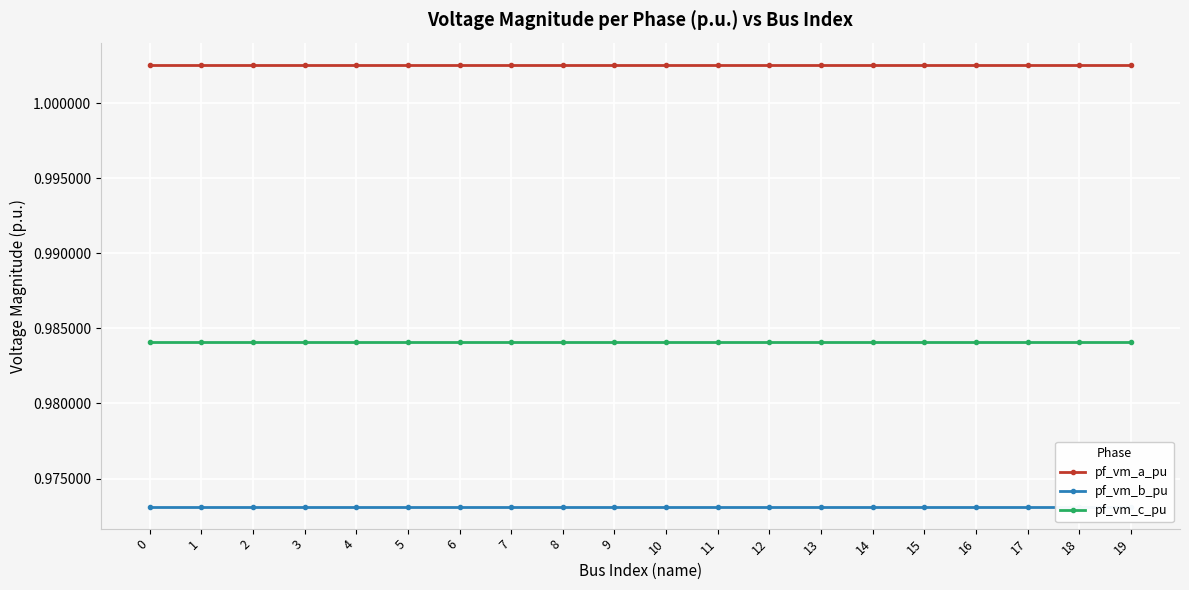

Which series has the largest total across all categories?

pf_vm_a_pu